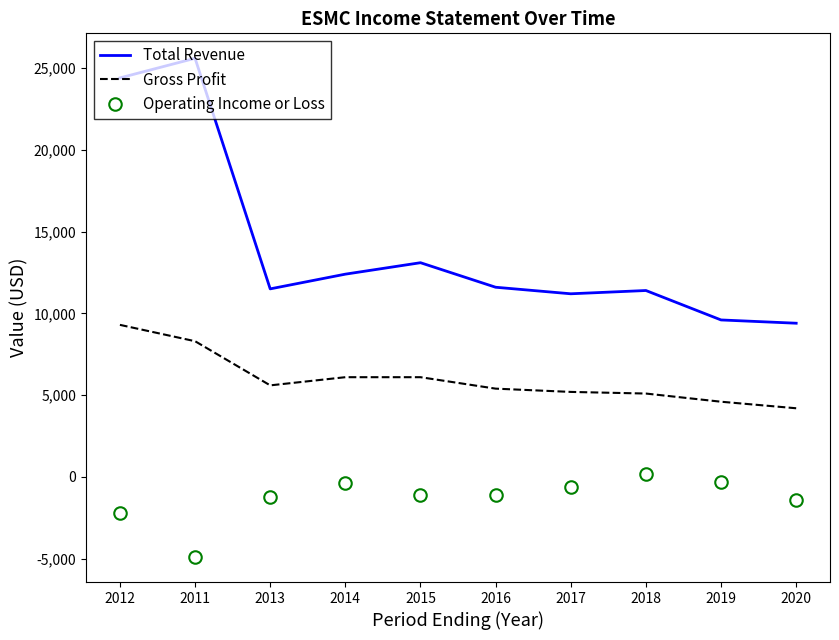

What is the sum of all Total Revenue values?

140200